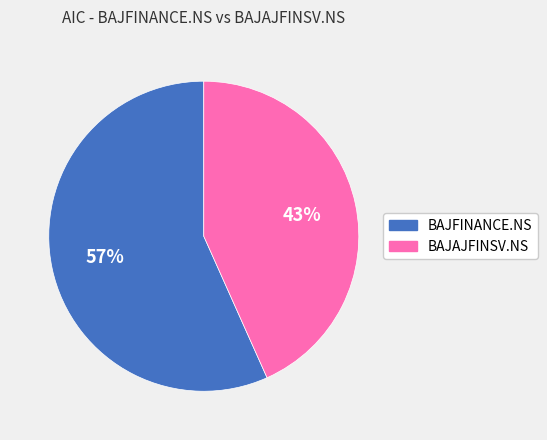

Between BAJFINANCE.NS and BAJAJFINSV.NS, which is larger?

BAJFINANCE.NS